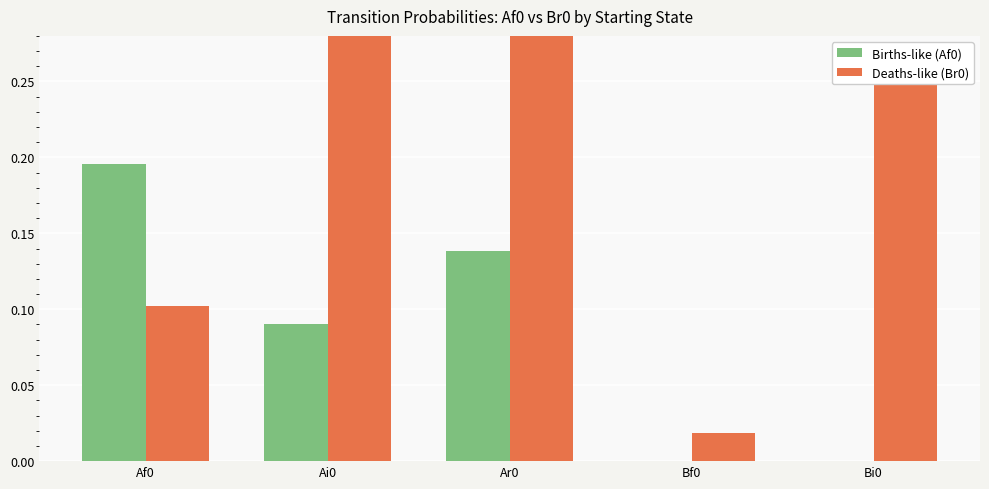

Which series changed the most between Ai0 and Bi0?

Deaths-like (Br0)